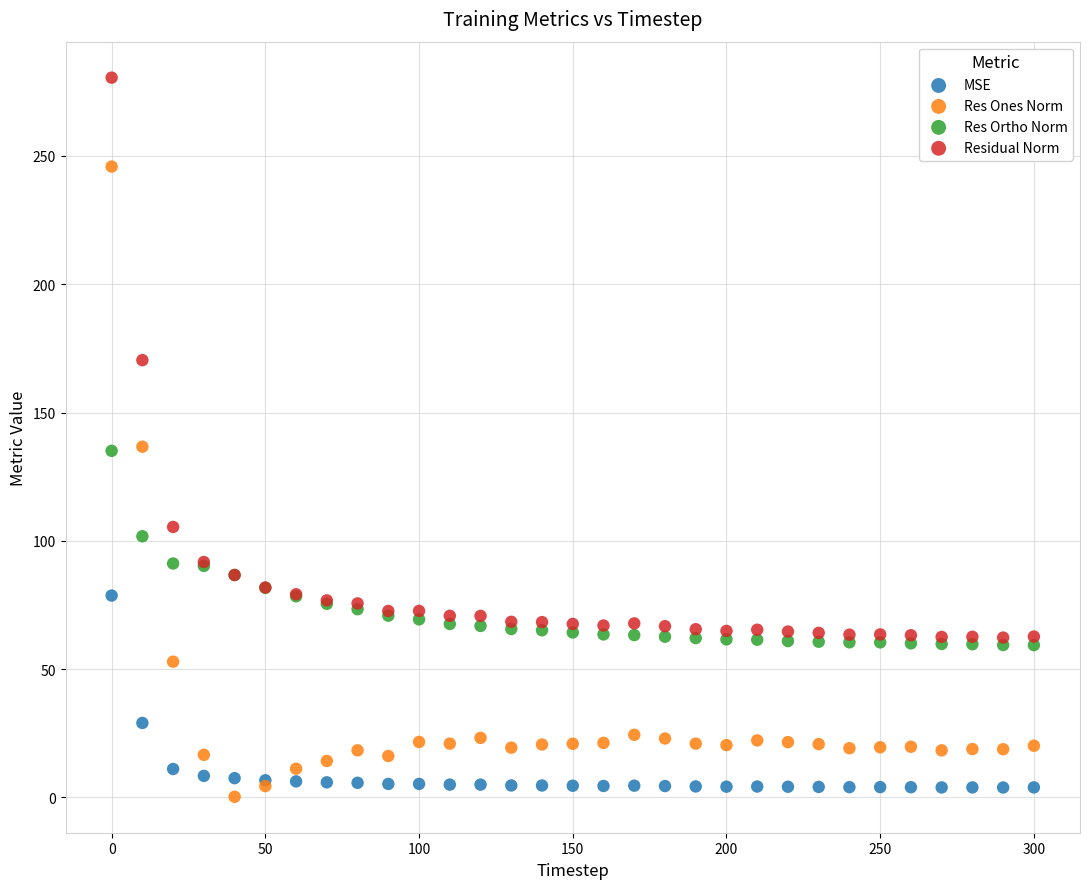

Which series contains the lowest Y value?

Res Ones Norm